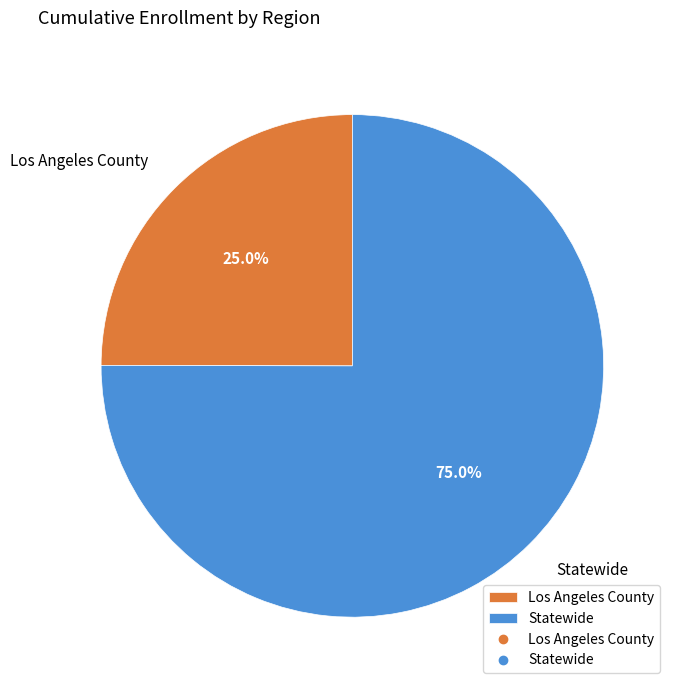

True or false: Los Angeles County accounts for 25% of the total.

True